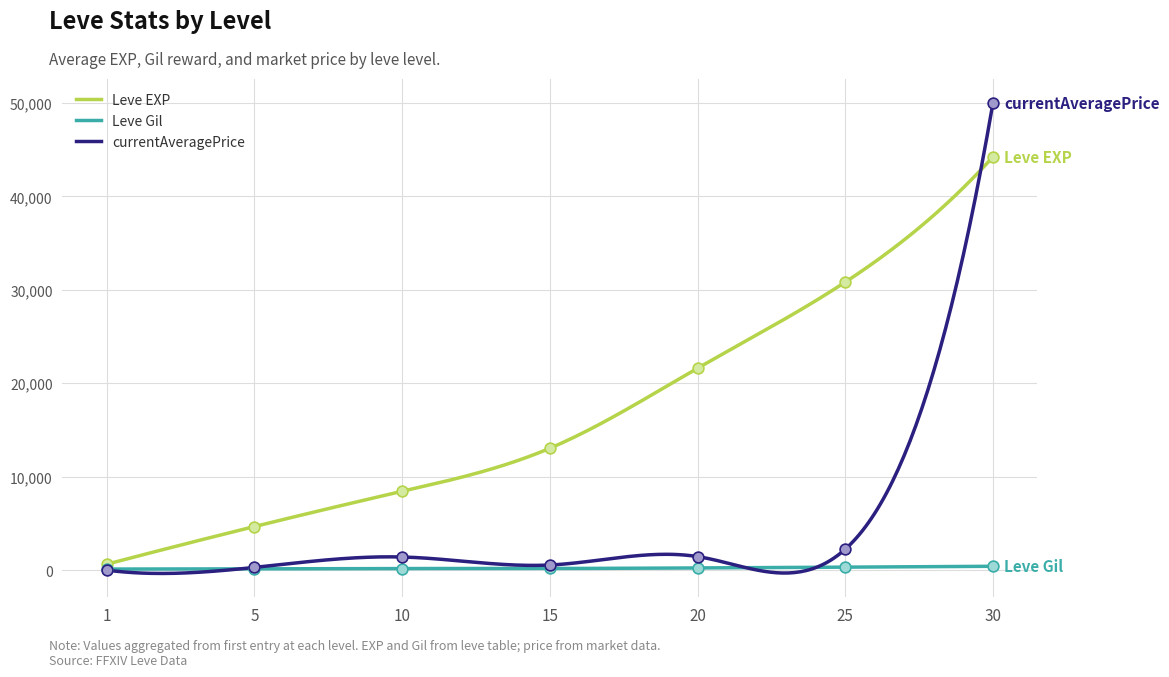

Which series contains the highest Y value?

currentAveragePrice